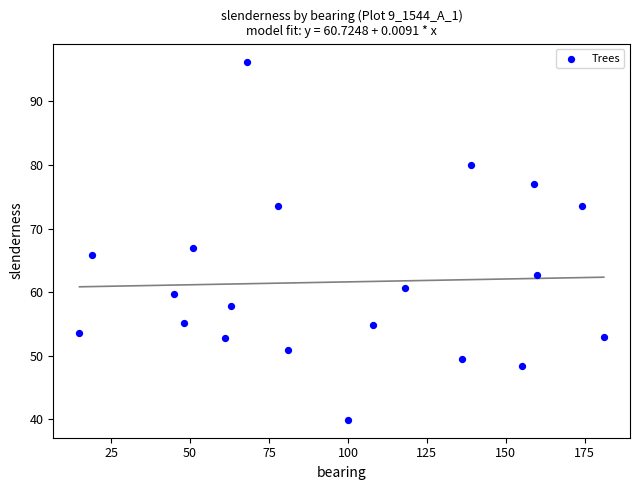

What Y value in the scatter plot is closest to 68?

67.0